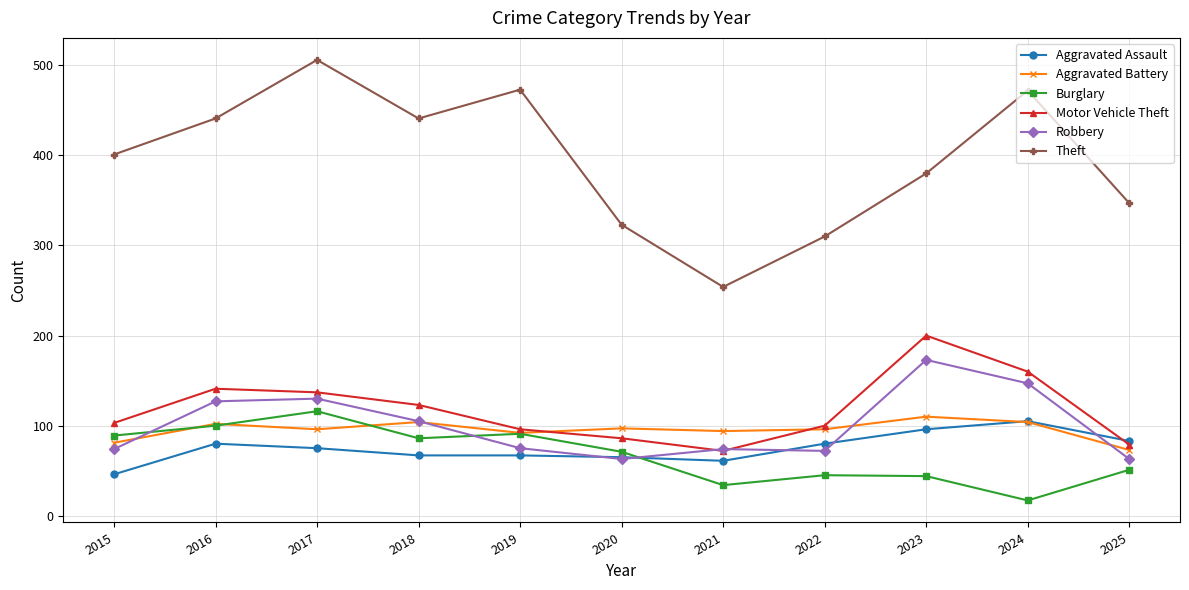

What are all the series names shown in the legend?

Aggravated Assault, Aggravated Battery, Burglary, Motor Vehicle Theft, Robbery, Theft